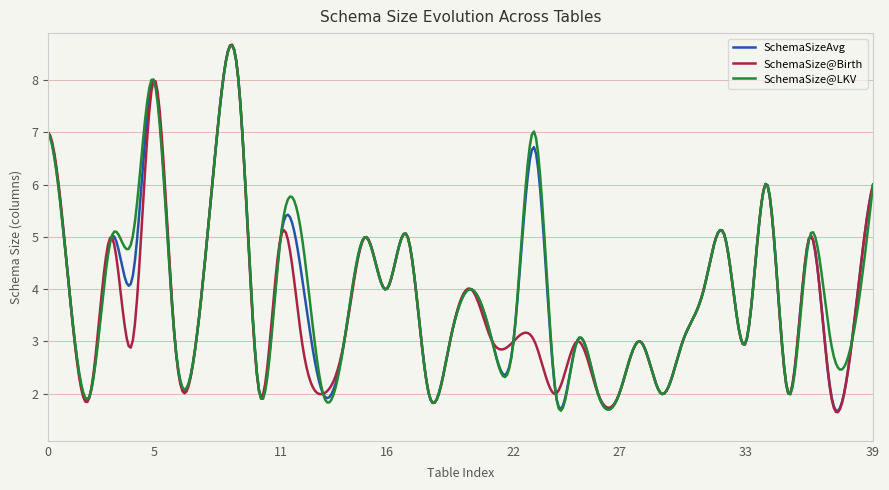

What is the minimum value for SchemaSize@Birth?

1.6